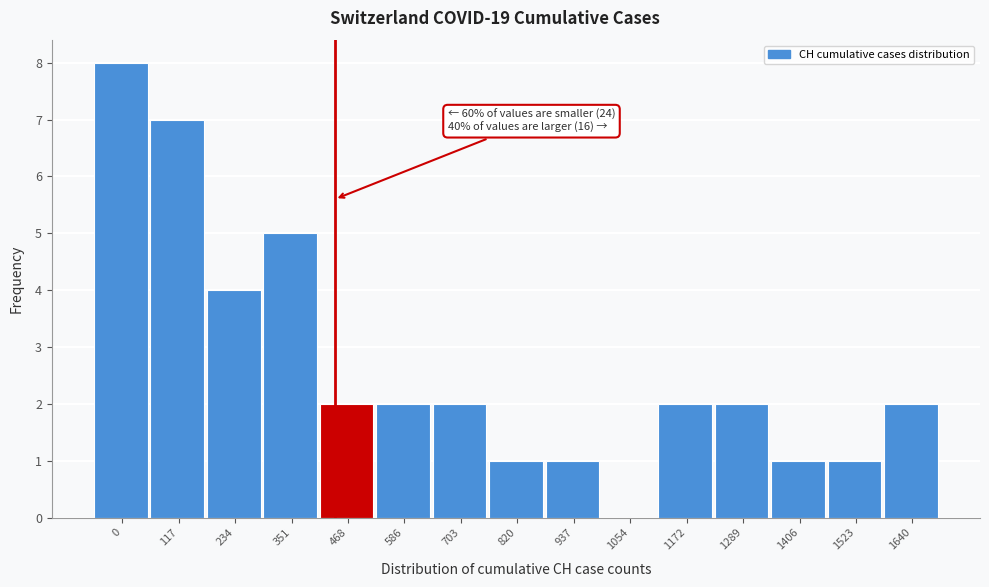

Reading right to left, what are all the values shown in this chart?

1640=2	1523=1	1406=1	1289=2	1172=2	1054=0	937=1	820=1	703=2	586=2	468=2	351=5	234=4	117=7	0=8